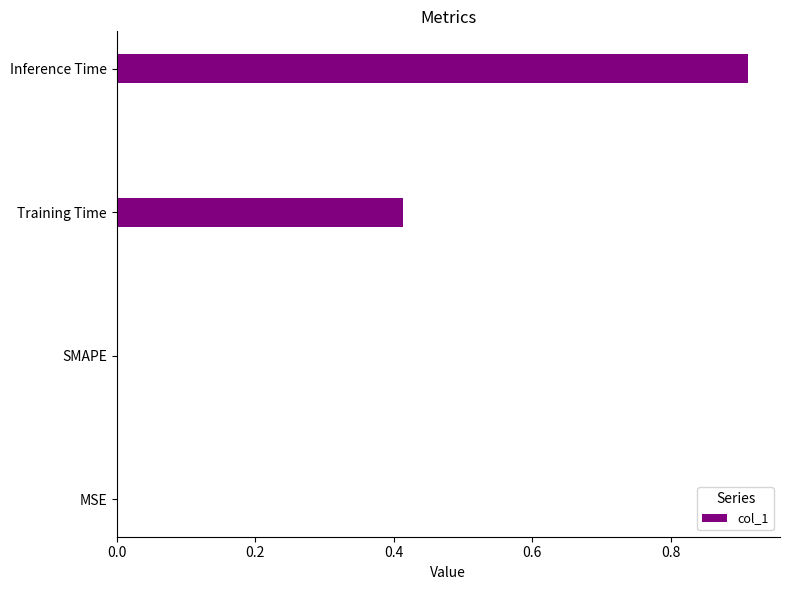

What is the sum of all values?

1.3